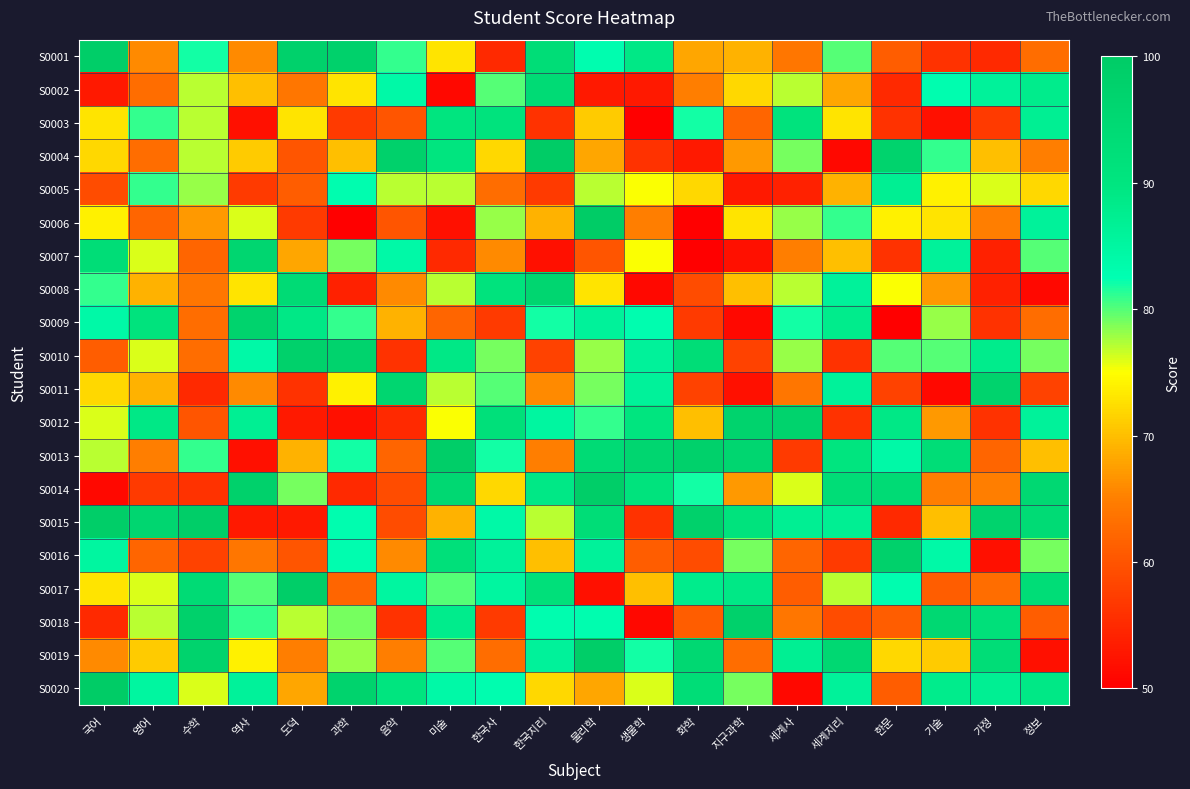

At which category does the chart reach its peak across all series?

한국지리